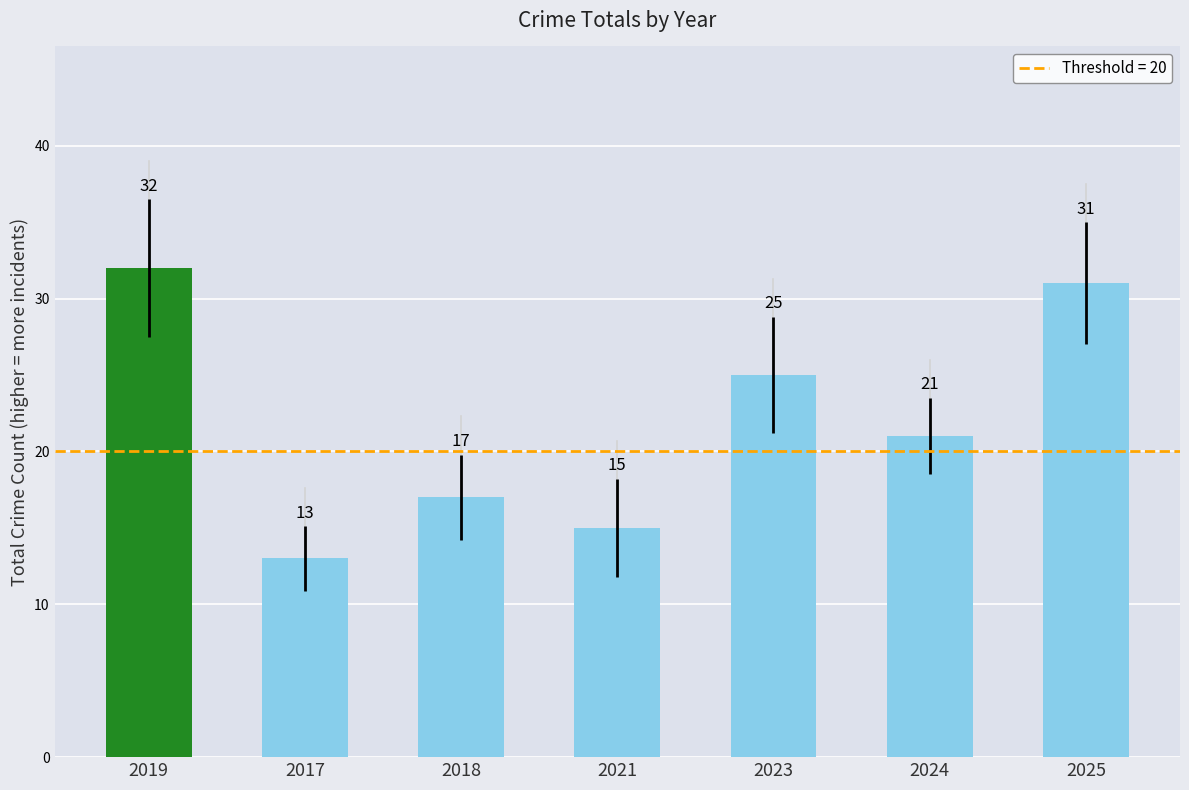

At which label does the data first exceed 21?

2019